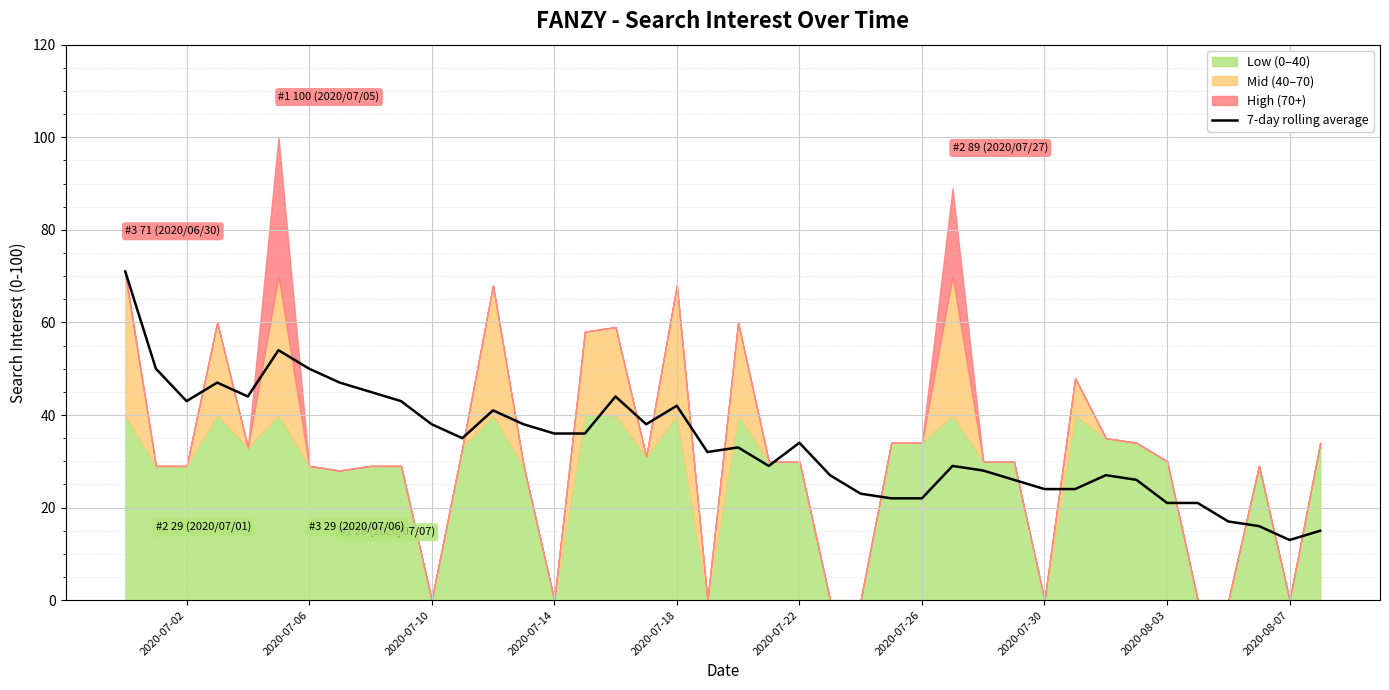

What is the smallest value displayed?

13